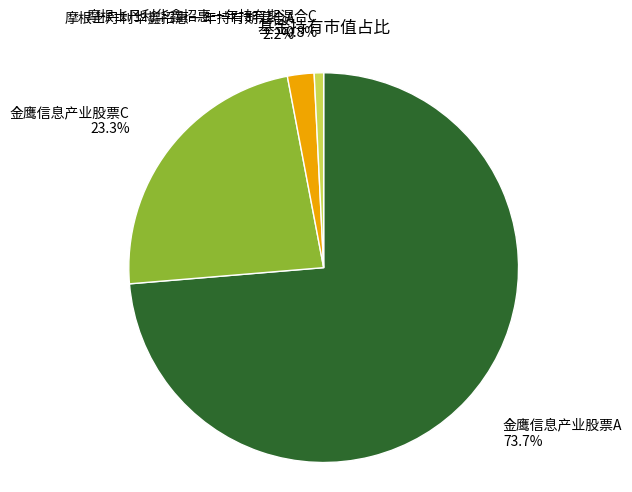

Does any single category account for the majority?

Yes